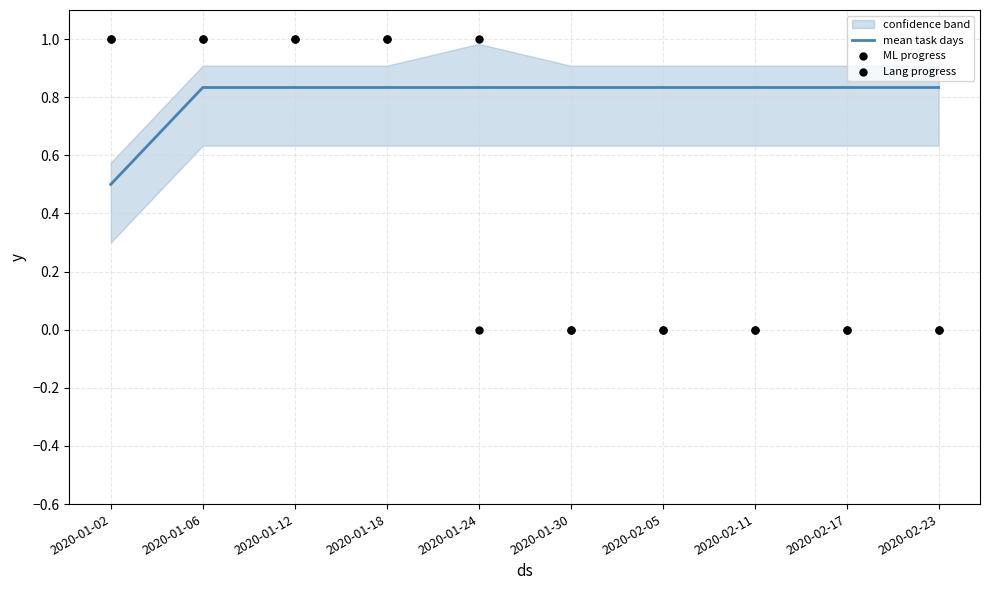

Is the value of Lang progress at 2020-02-05 greater than the value of mean task days at 2020-02-05?

No